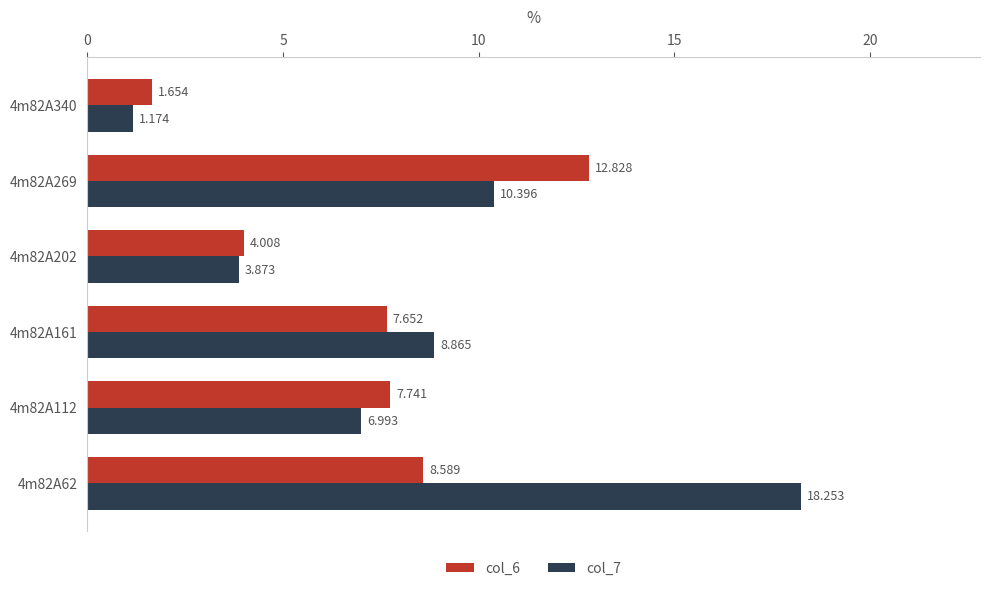

List the series in order of their overall mean, highest first.

col_7, col_6